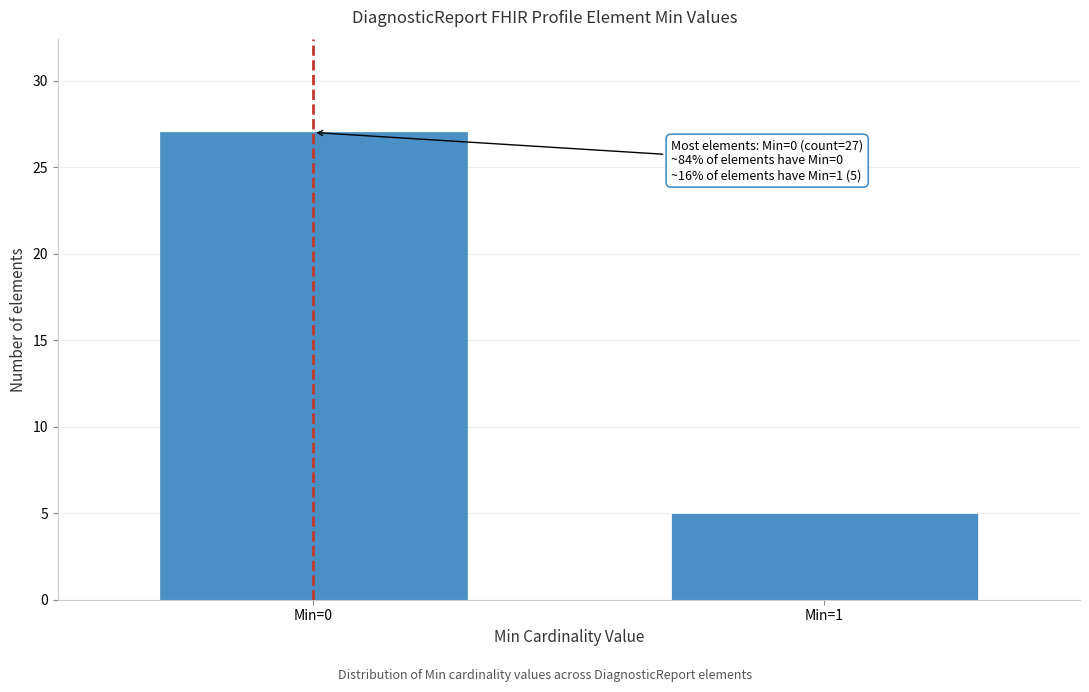

Reading right to left, transcribe all the data shown in this chart.

5	27